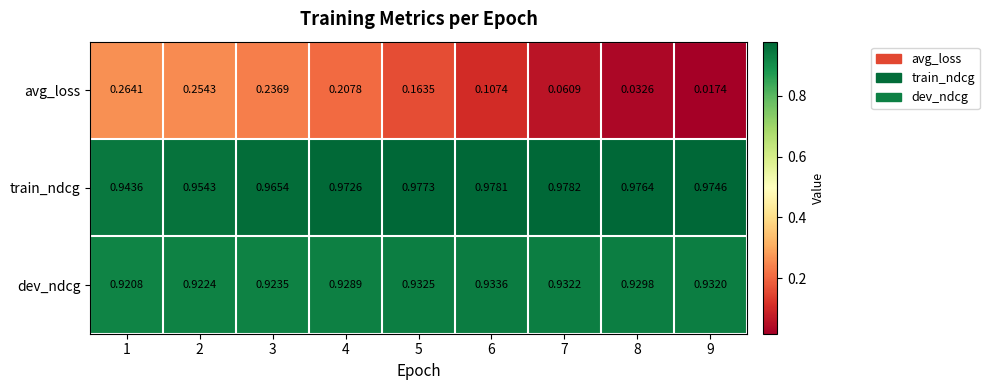

Which series changed the most between 3 and 9?

avg_loss